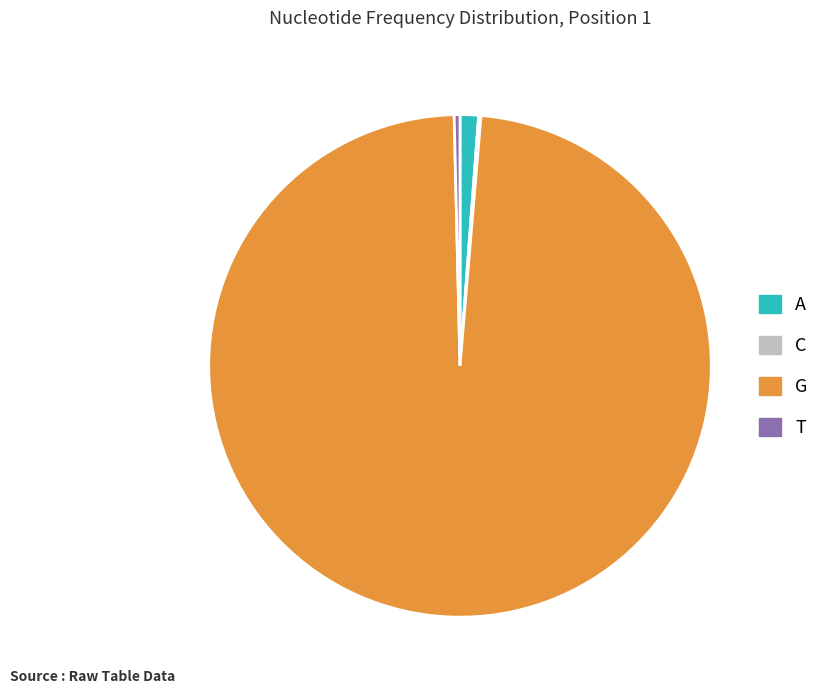

What is the largest slice in the pie chart?

G